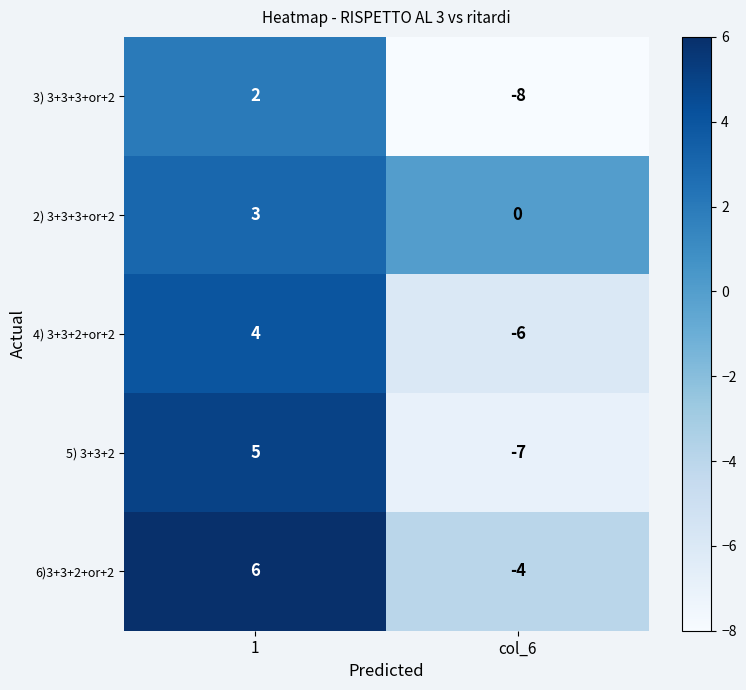

What value does the 6)3+3+2+or+2 series have at col_6, to the nearest 5?

-5